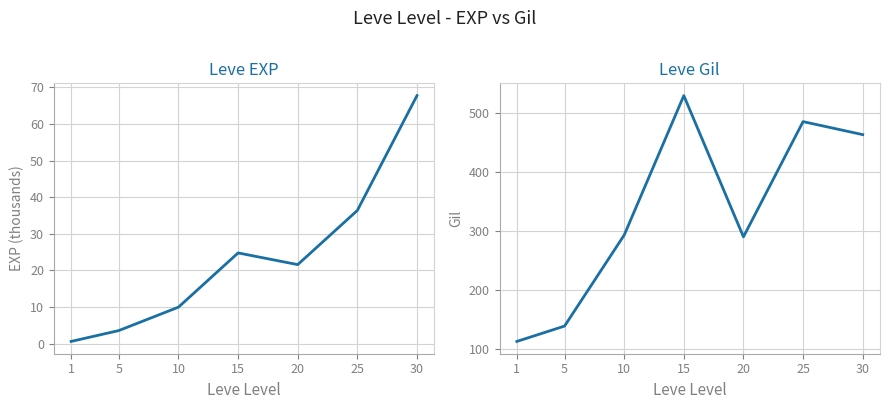

At which category is the sum across all series the highest?

15